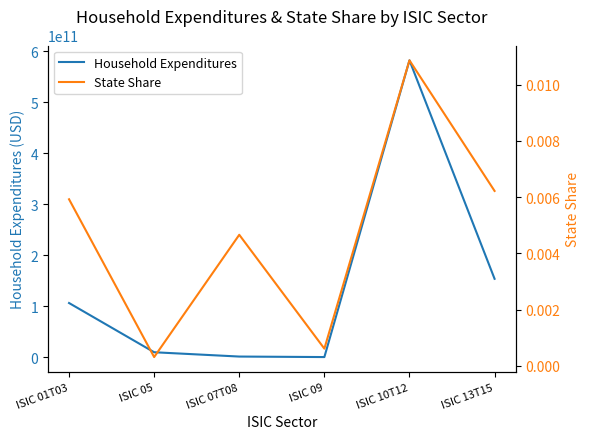

What is the total value across all series at ISIC 07T08?

1167939370.6